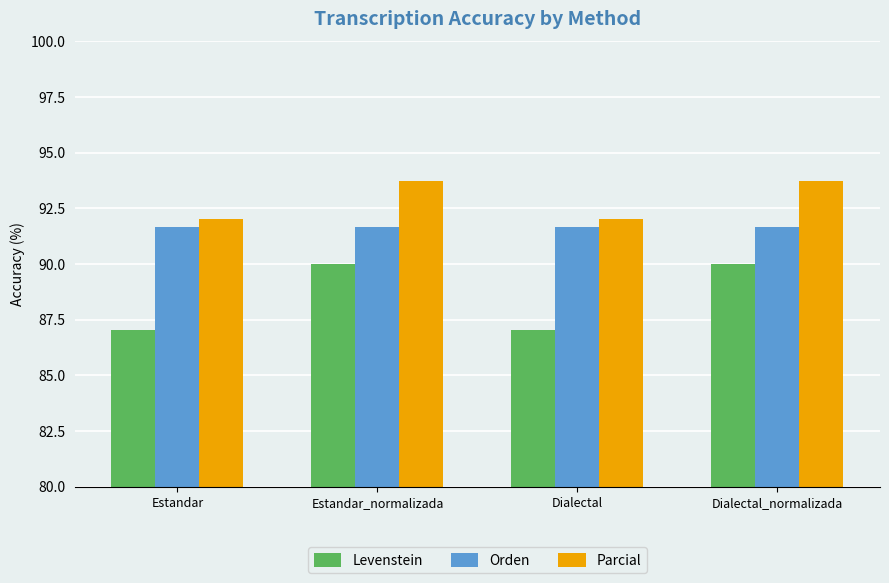

The value of Orden at Estandar is 22.5. True or false?

False